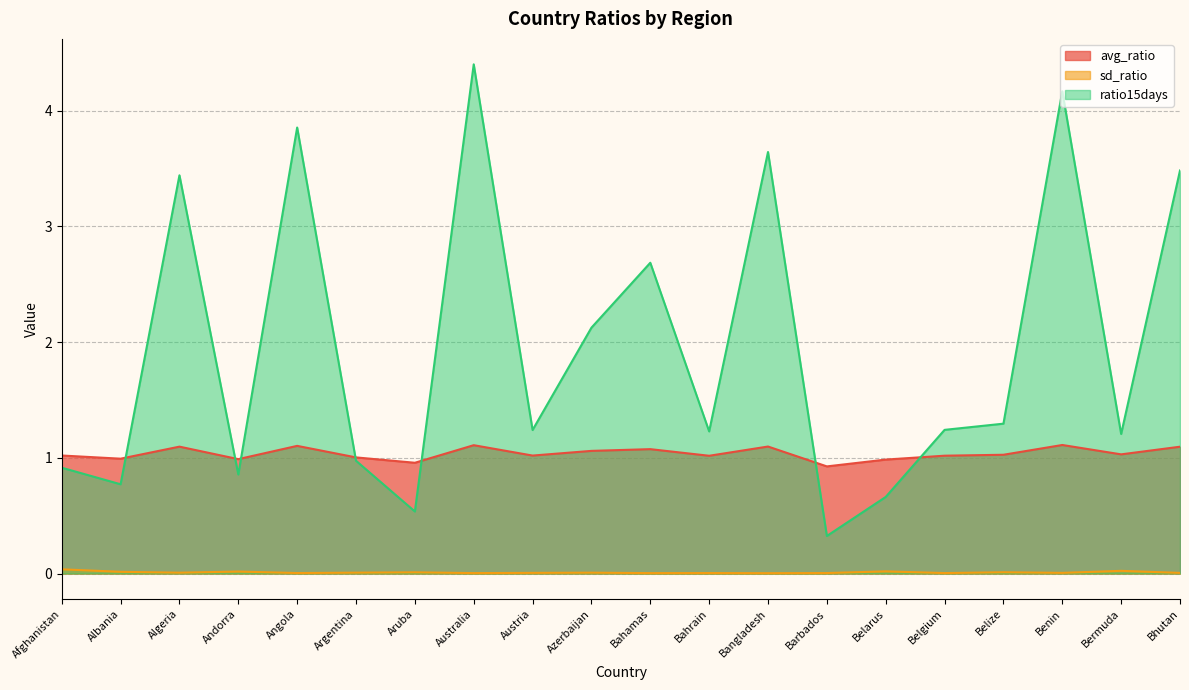

At how many categories does at least one series exceed 0?

20